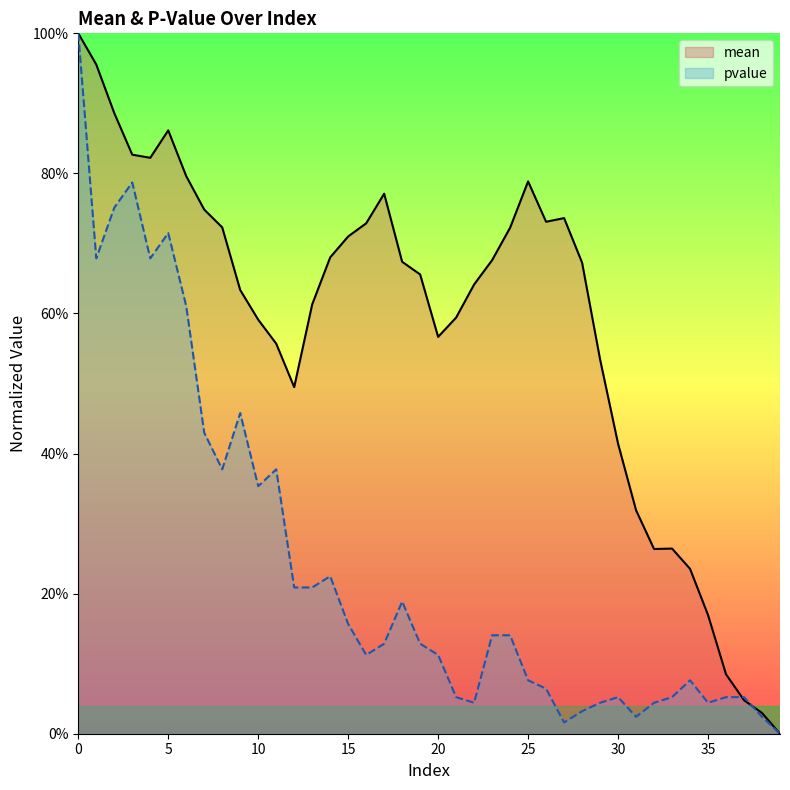

What is the total value across all series at 36?

0.1